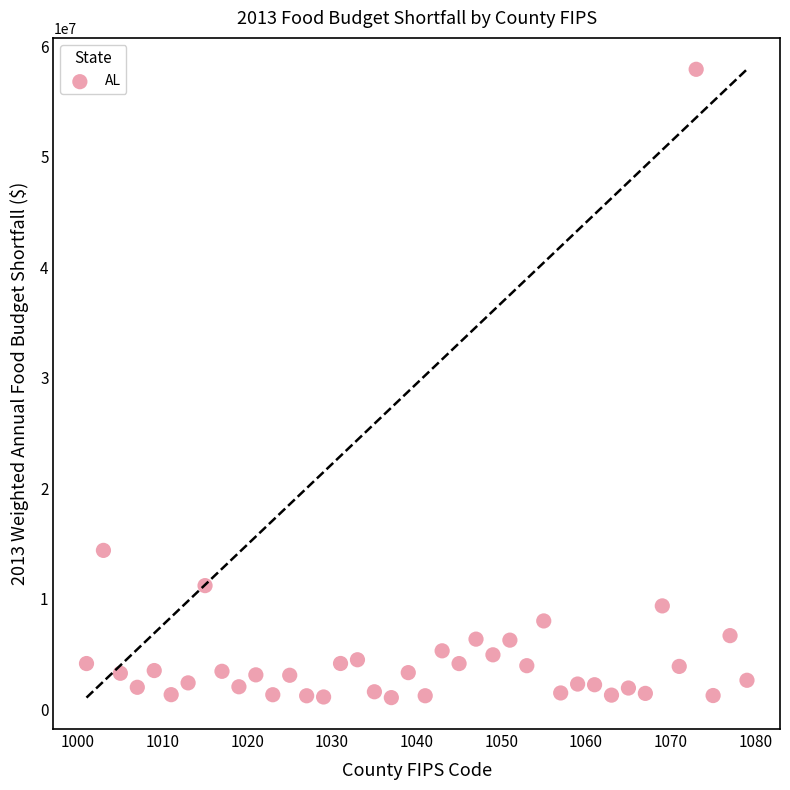

What Y value in the scatter plot is closest to 29486000?

14375000